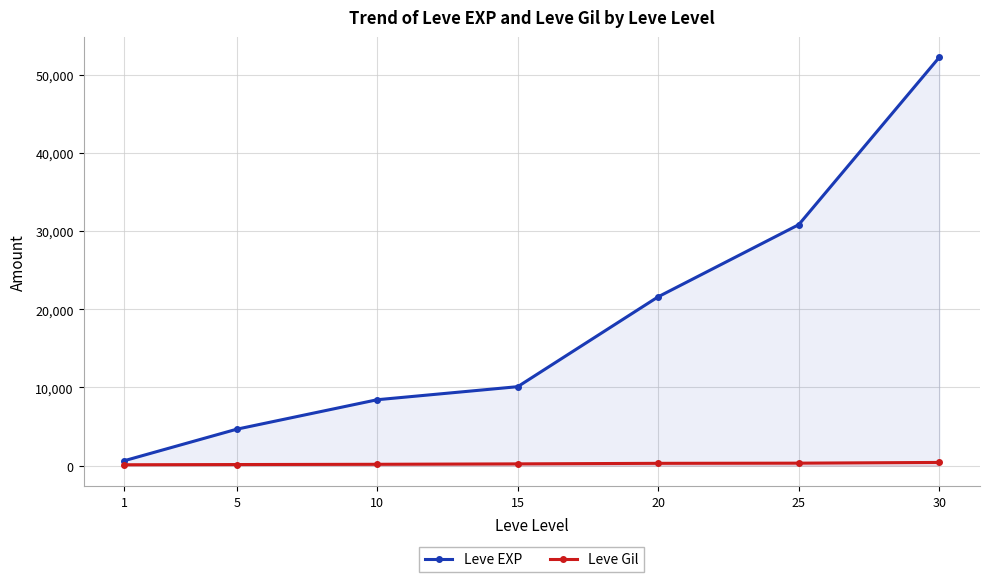

What is the value of the Leve EXP point at the 3rd from the left?

8430